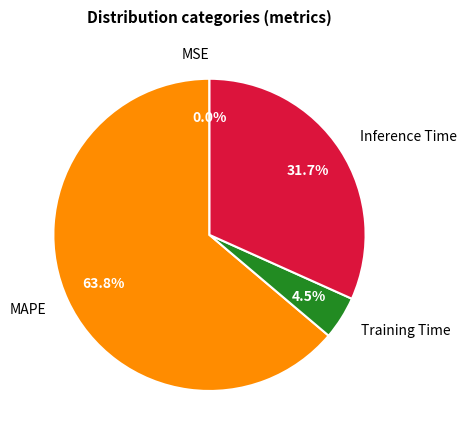

Combined, do MAPE and Inference Time account for over 50%?

Yes